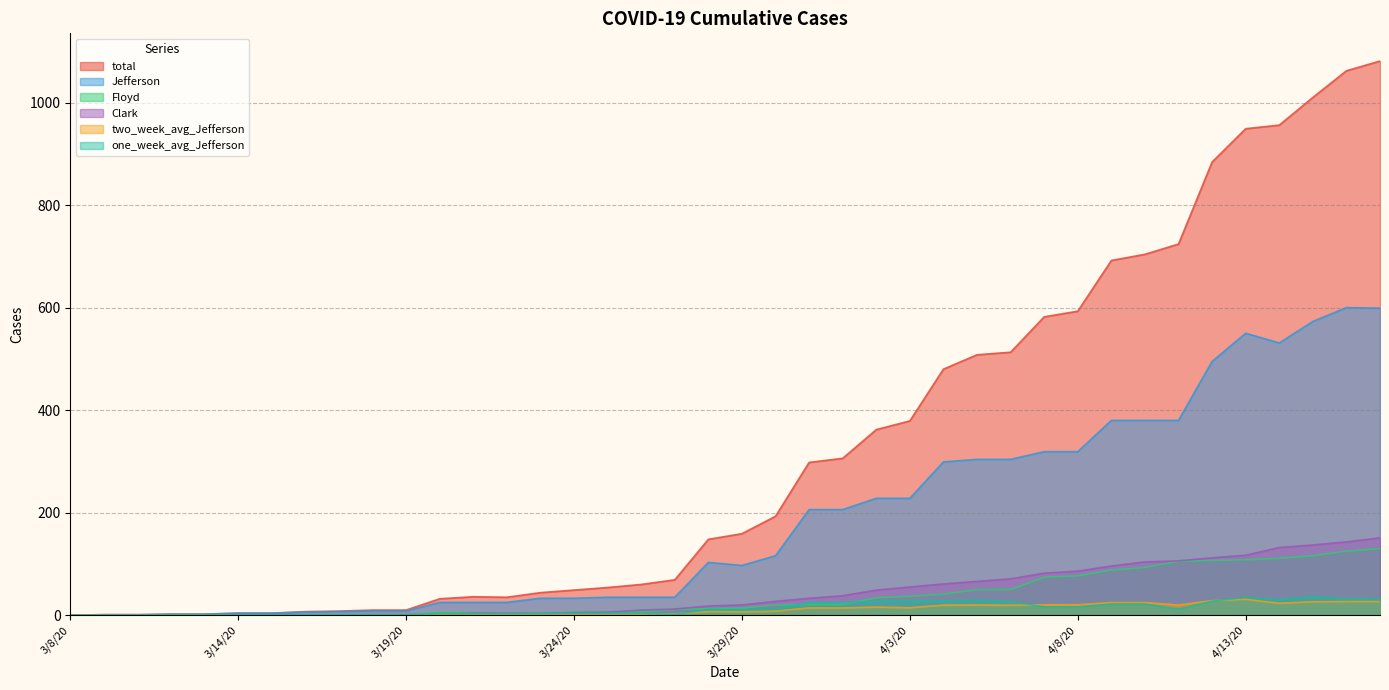

What are all the series names shown in the legend?

total, Jefferson, Floyd, Clark, two_week_avg_Jefferson, one_week_avg_Jefferson